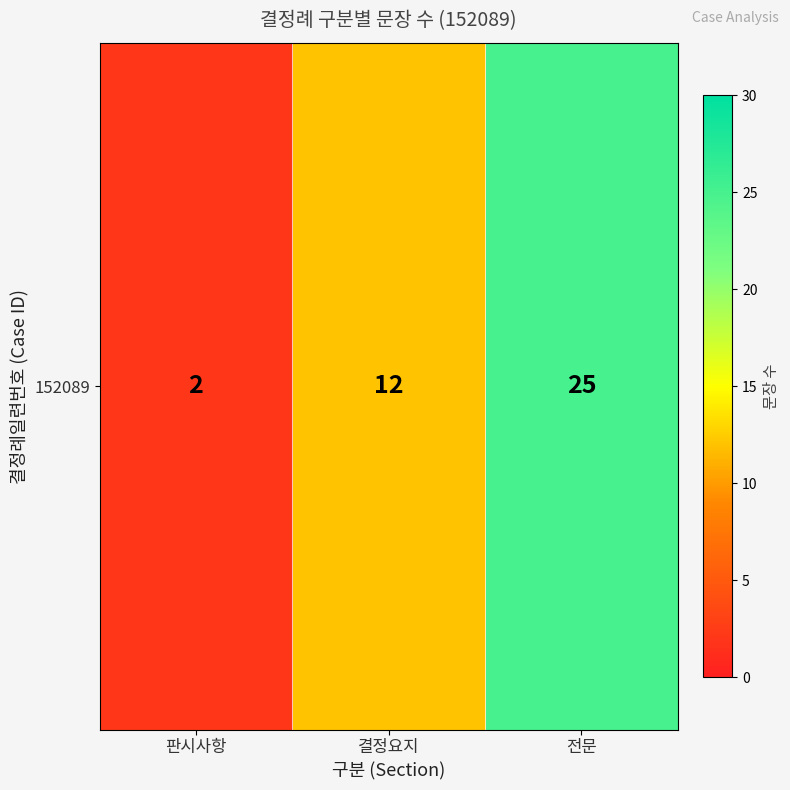

List the labels in order of value, largest first.

전문, 결정요지, 판시사항